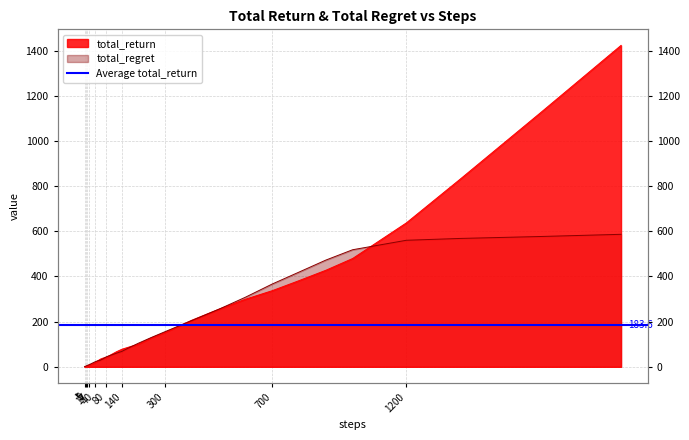

How many times do total_return and total_regret cross each other?

9